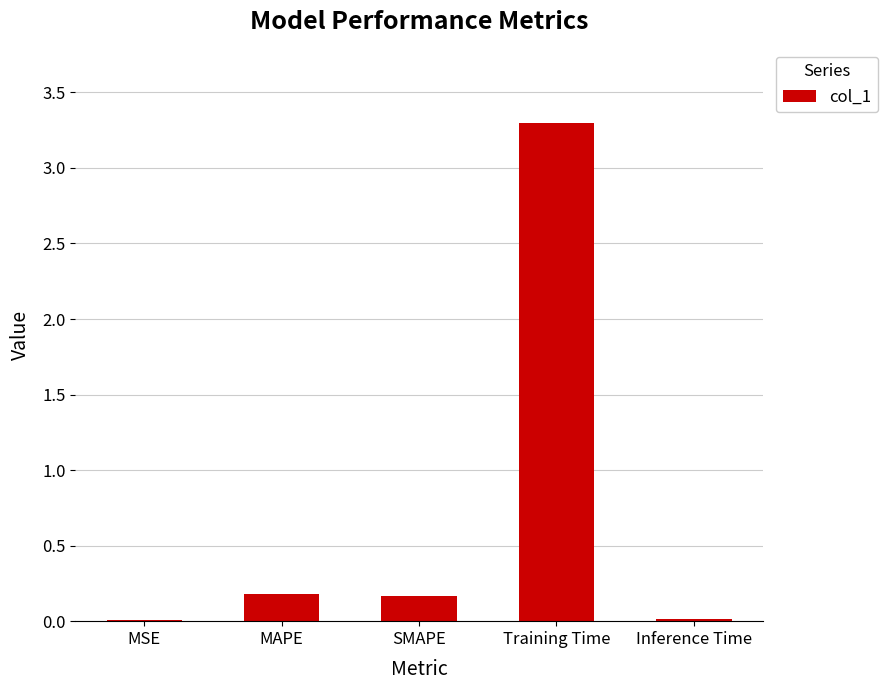

The value at Inference Time is 0.0. True or false?

True